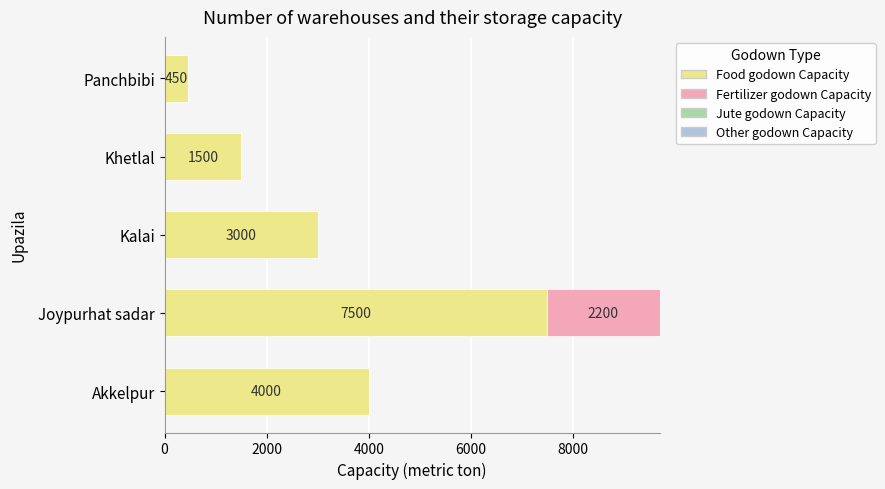

The value of Food godown Capacity at Akkelpur is 7034. True or false?

False